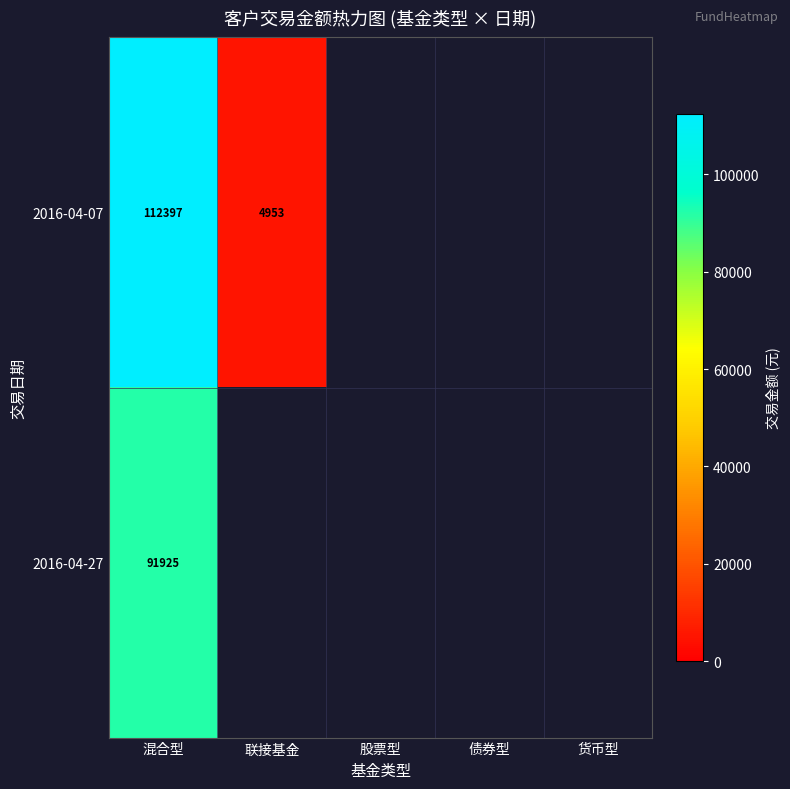

Rank the series at 混合型 from lowest to highest value.

2016-04-27, 2016-04-07